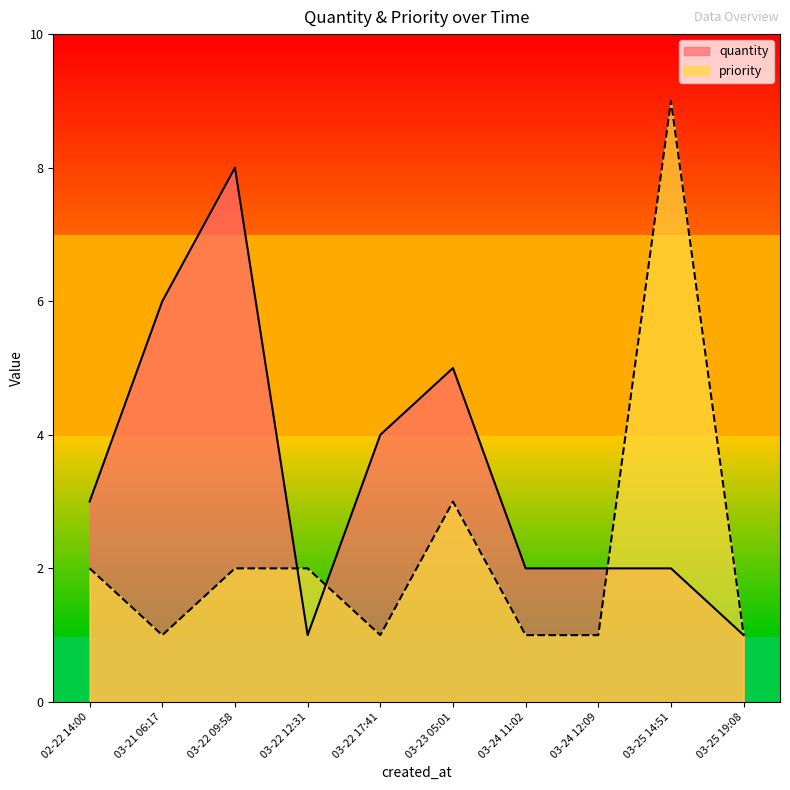

What is the difference between the priority values at 2021-03-23 05:01 and 2021-03-22 09:58?

1